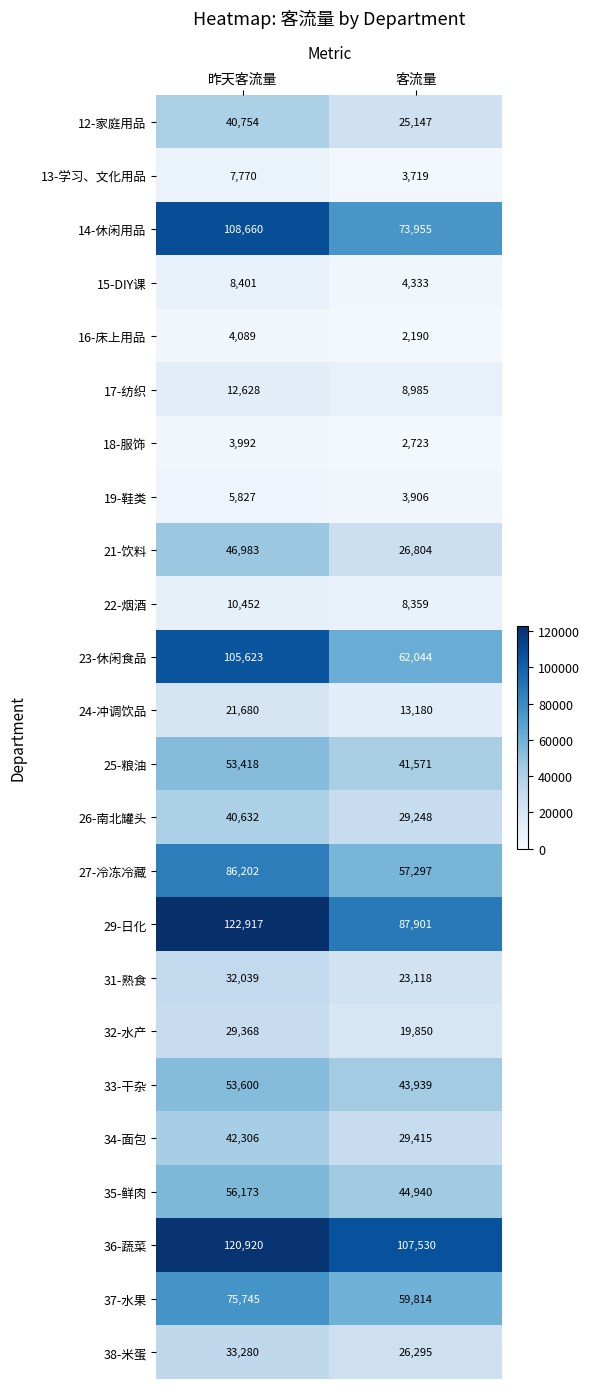

True or false: 32-水产 has a value of 15934 at 昨天客流量.

False